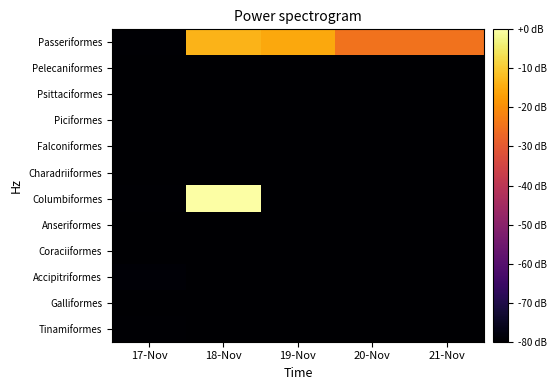

What is the total value across all series at 20-Nov?

-904.7